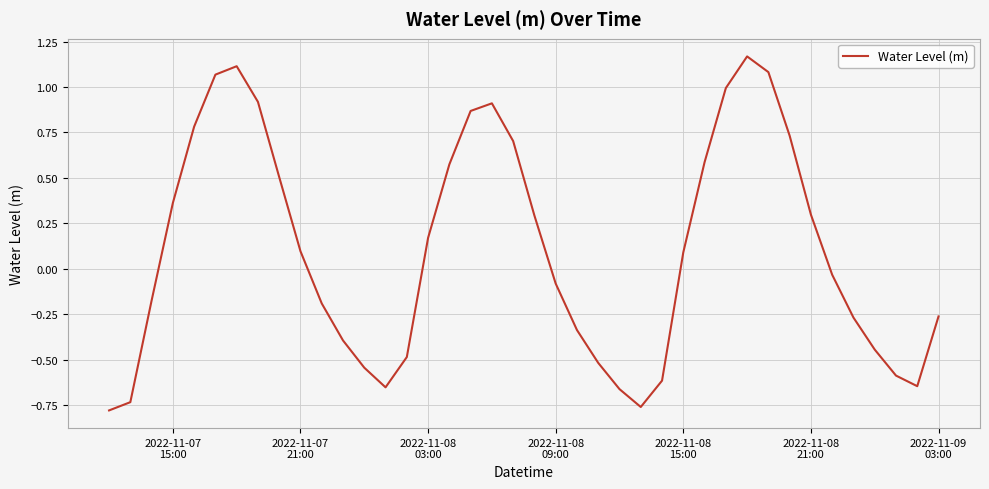

What is the difference between the maximum and minimum values?

1.9